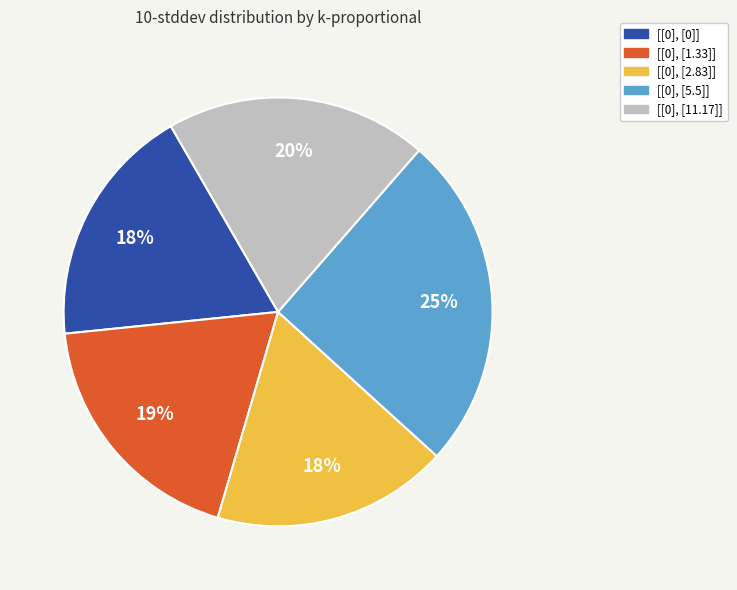

True or false: [[0], [0]] accounts for 27% of the total.

False